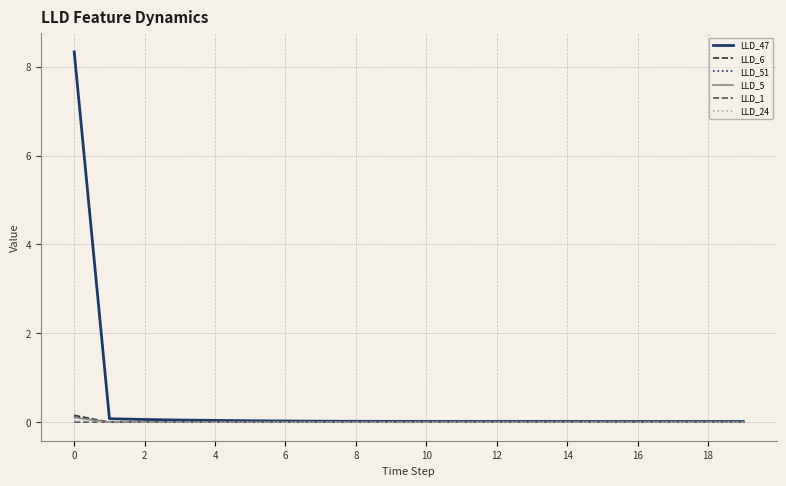

Is this an area chart (filled region under the line)?

No